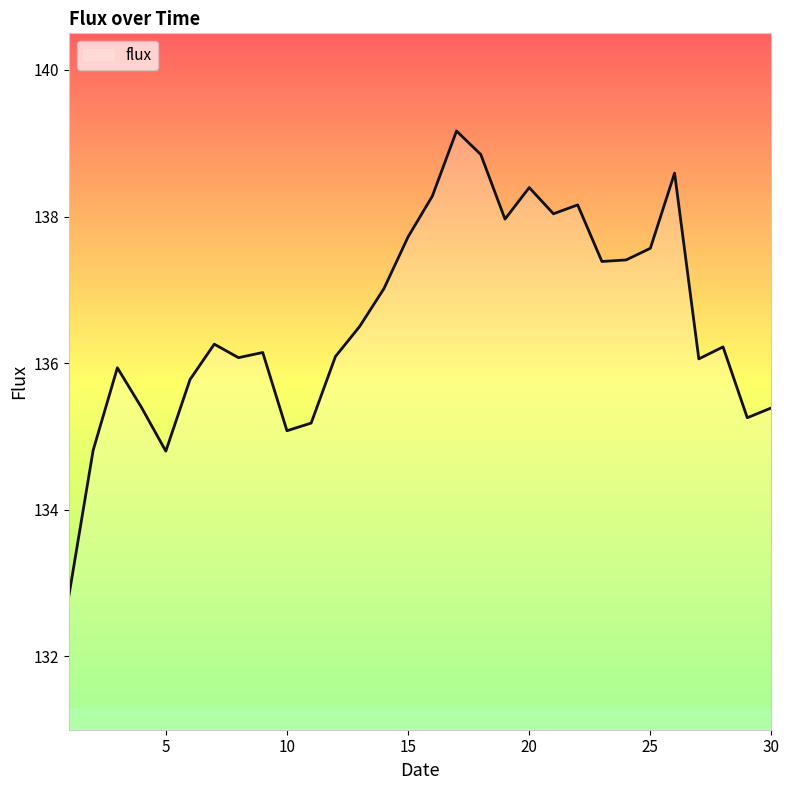

What is the greatest value displayed?

139.2